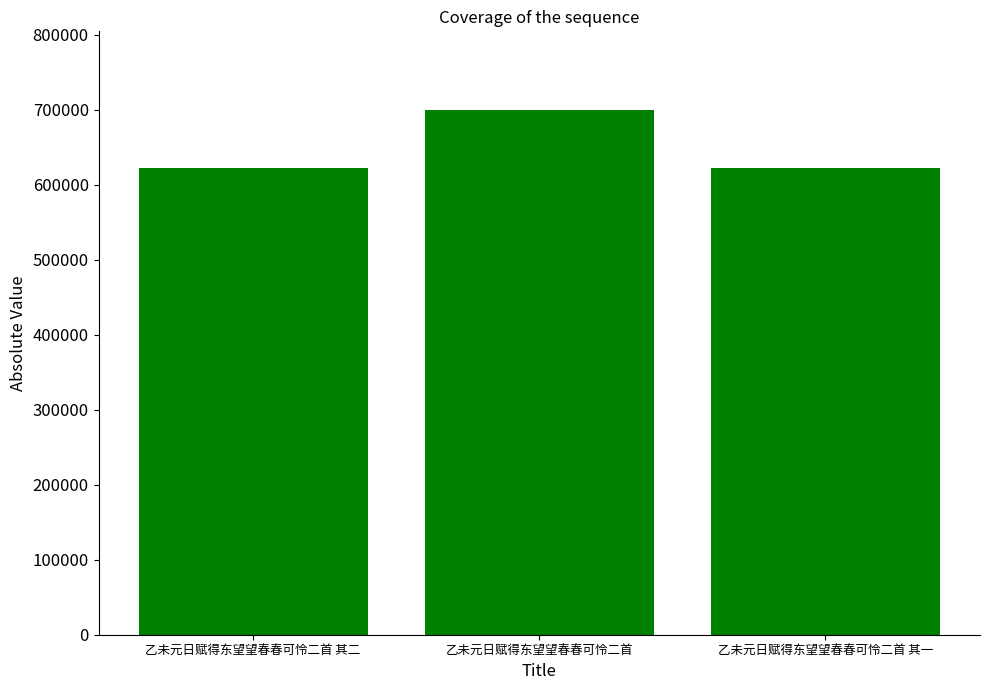

What position from the right is 乙未元日赋得东望望春春可怜二首 其一?

1